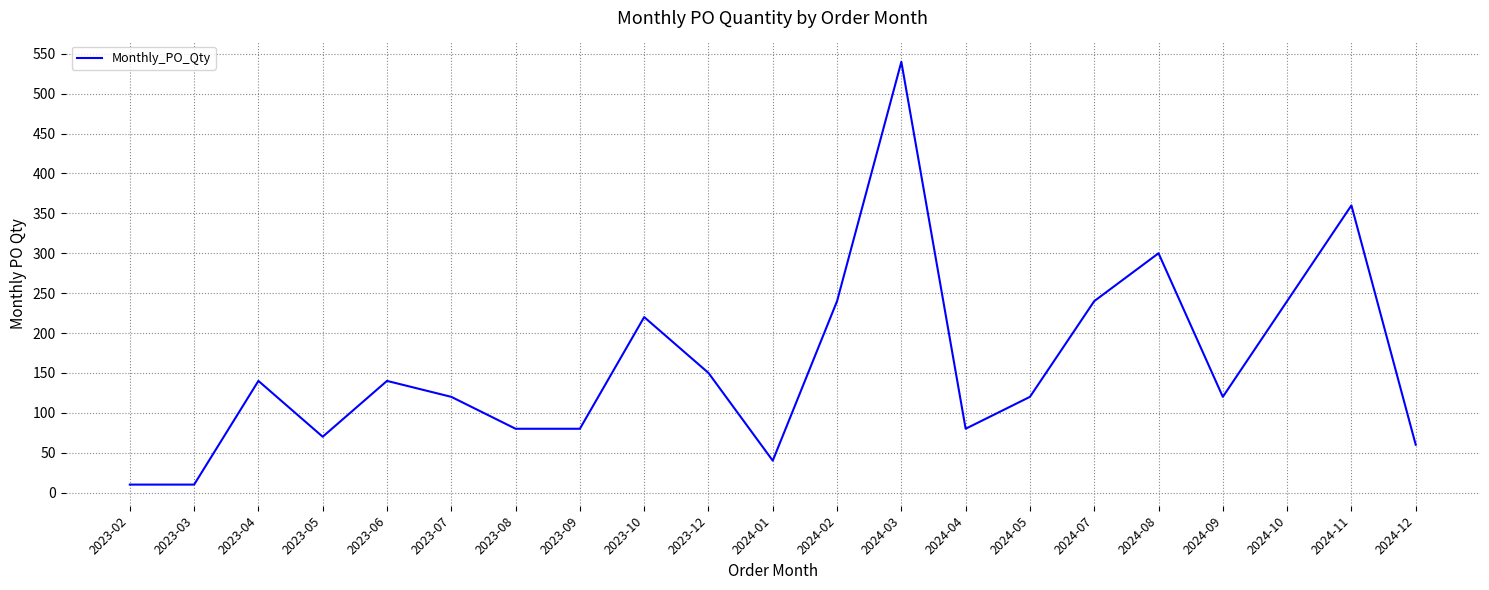

What is the sum of all values?

3360